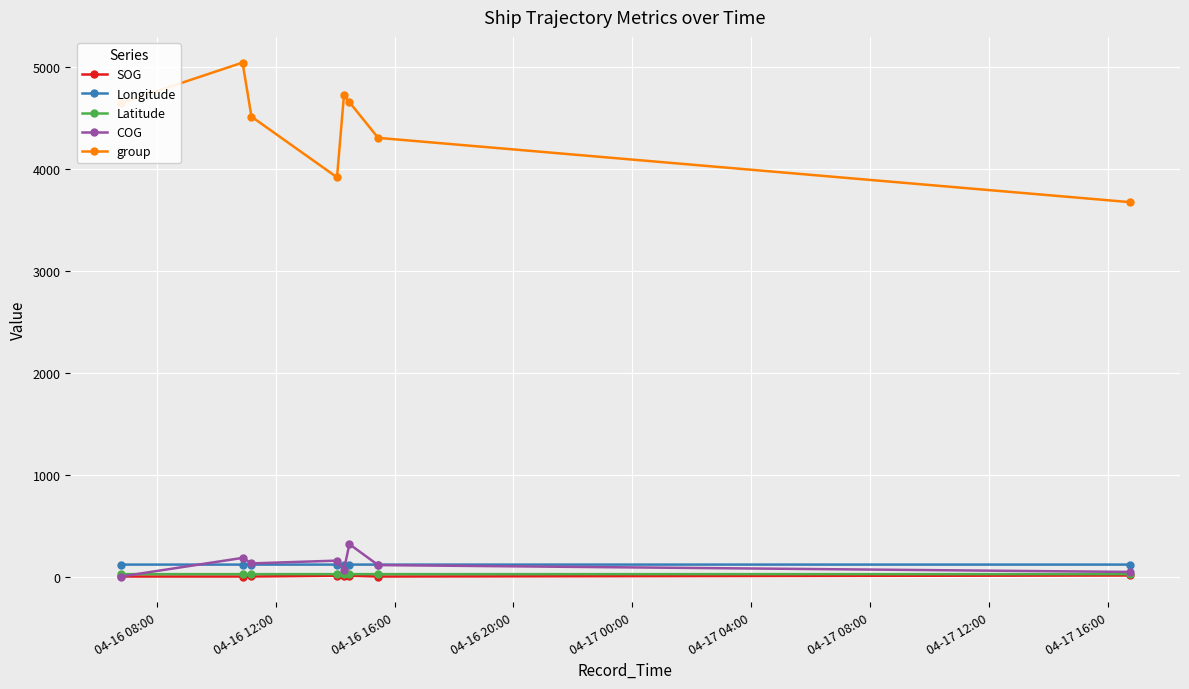

At how many categories does at least one series exceed 2815?

8